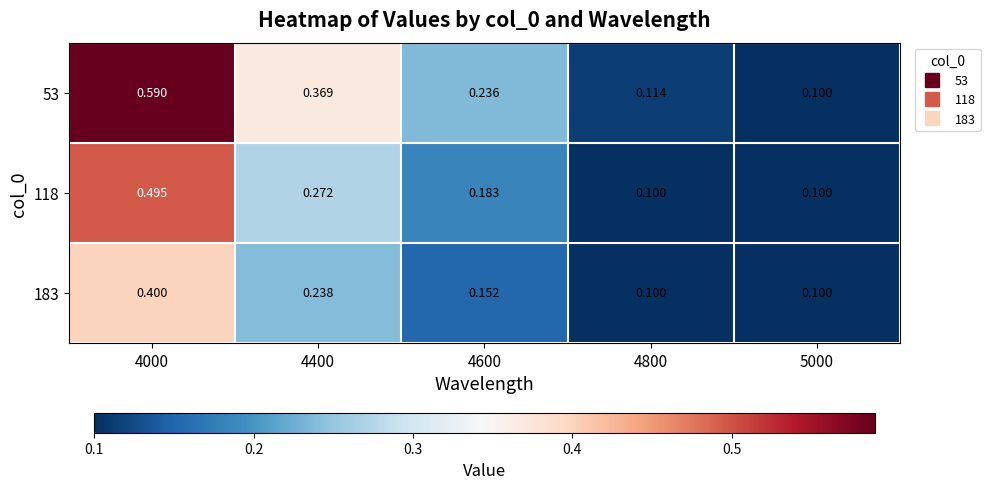

Which label corresponds to the largest value in the chart?

4000